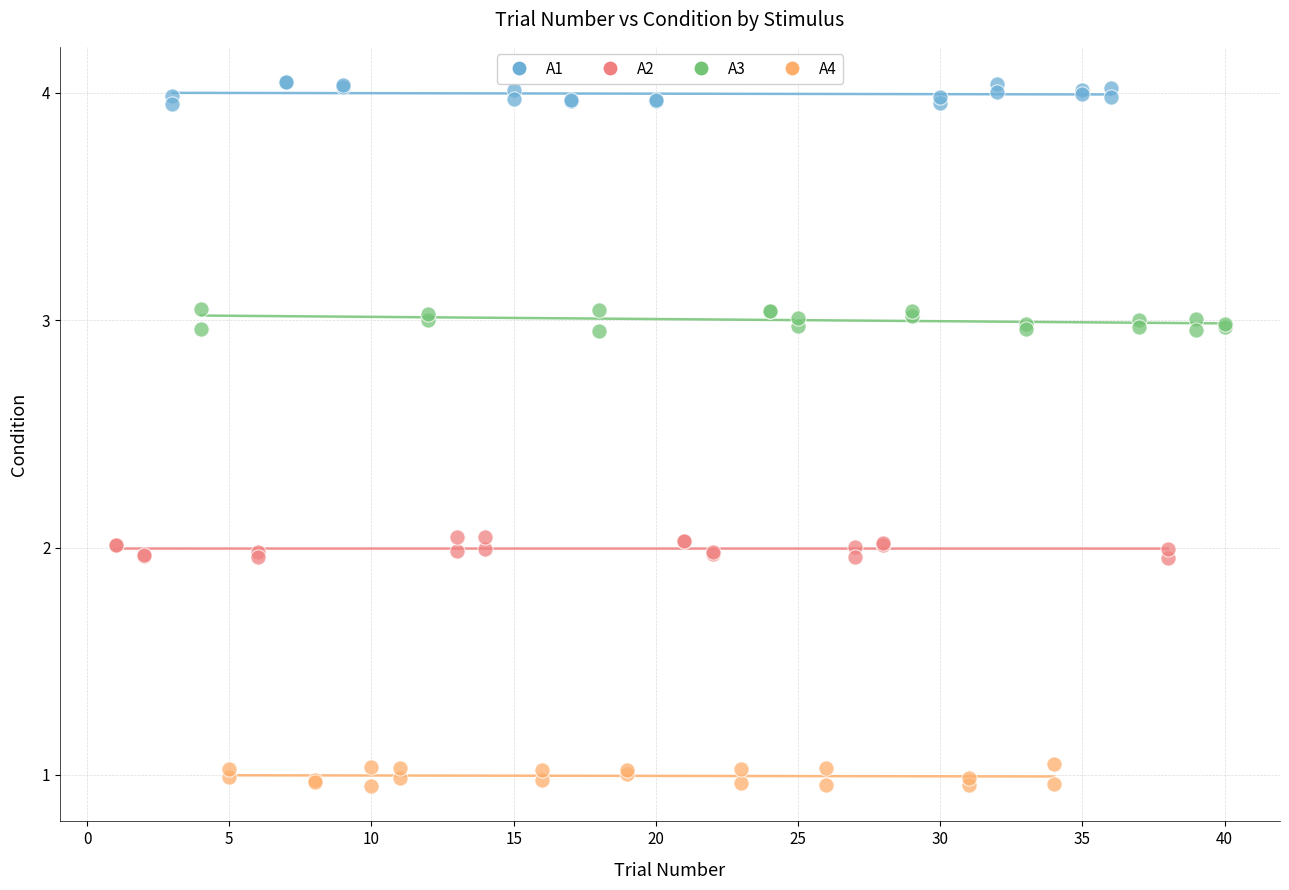

Which series contains the lowest Y value?

A4